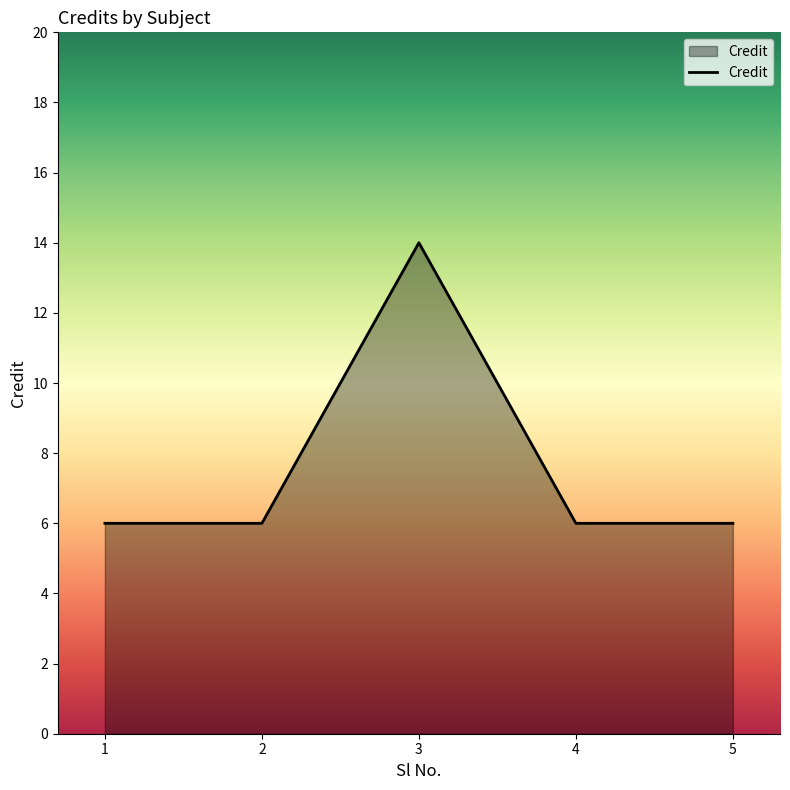

What is the sum of the values at 3 and 4?

20